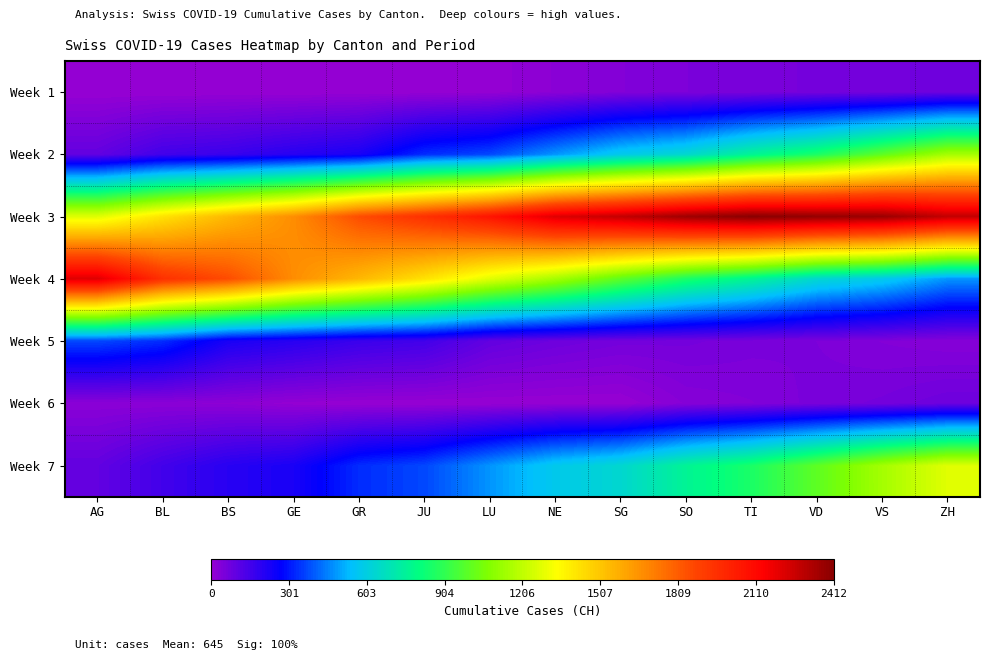

List the series in order of their peak value, lowest first.

Week 1, Week 6, Week 5, Week 2, Week 7, Week 4, Week 3